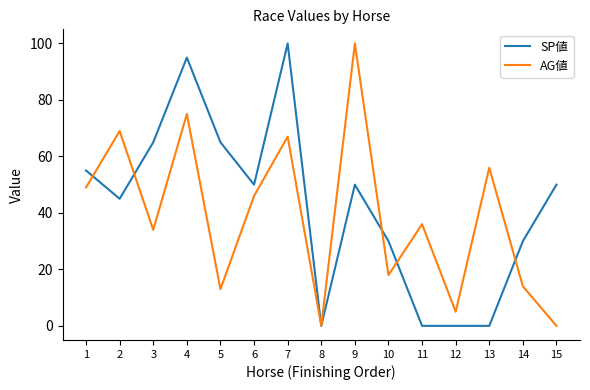

Reading right to left, what are all the values shown in this chart?

SP値: 50	30	0	0	0	30	50	0	100	50	65	95	65	45	55
AG値: 0	14	56	5	36	18	100	0	67	46	13	75	34	69	49